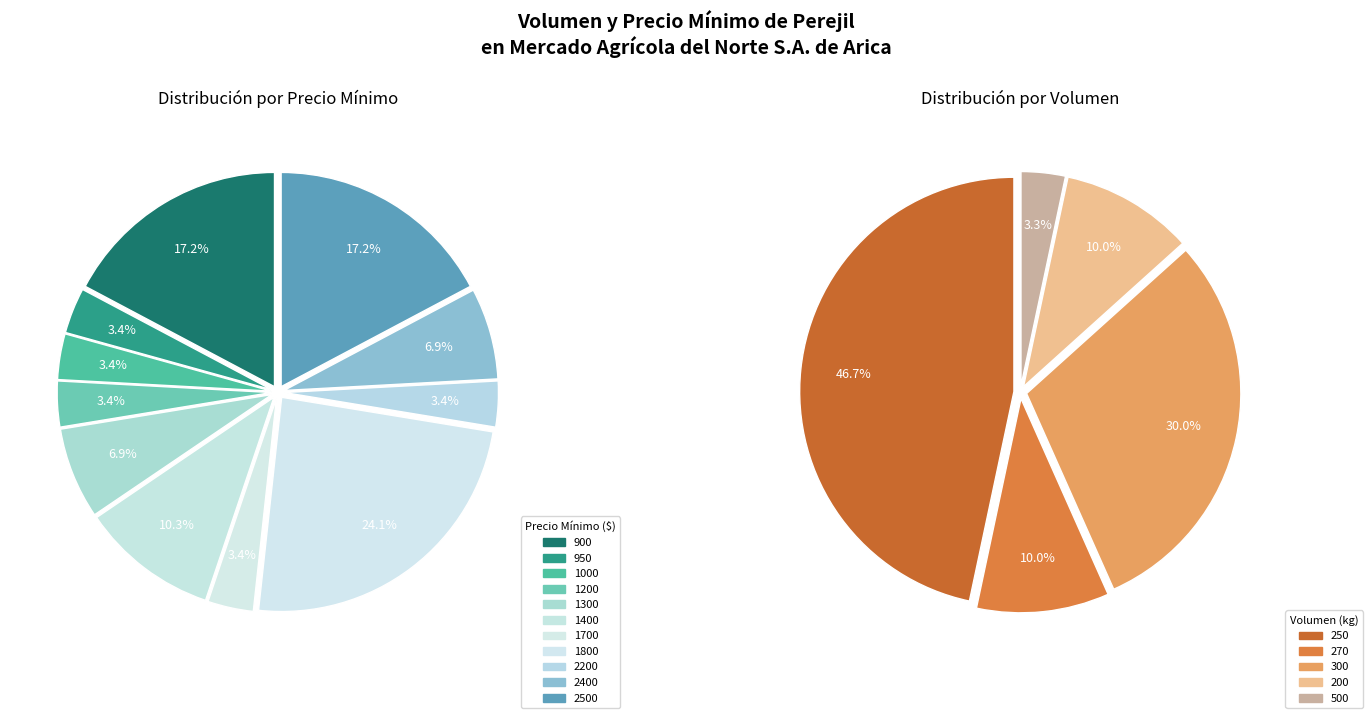

Does 250 account for over 50% of the chart?

No